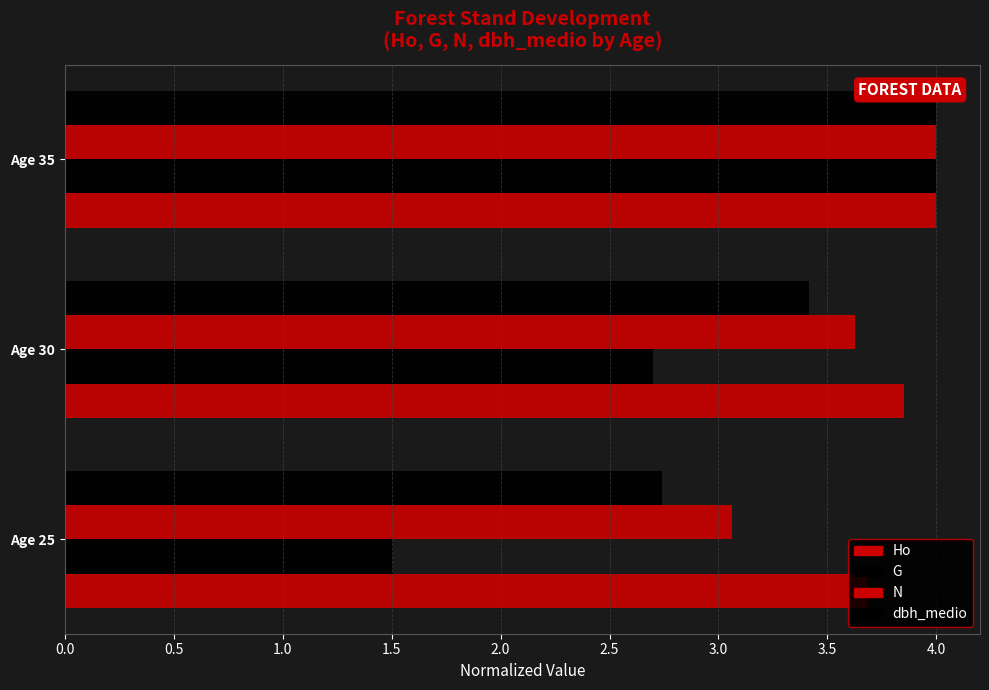

At how many categories does at least one series exceed 3?

3